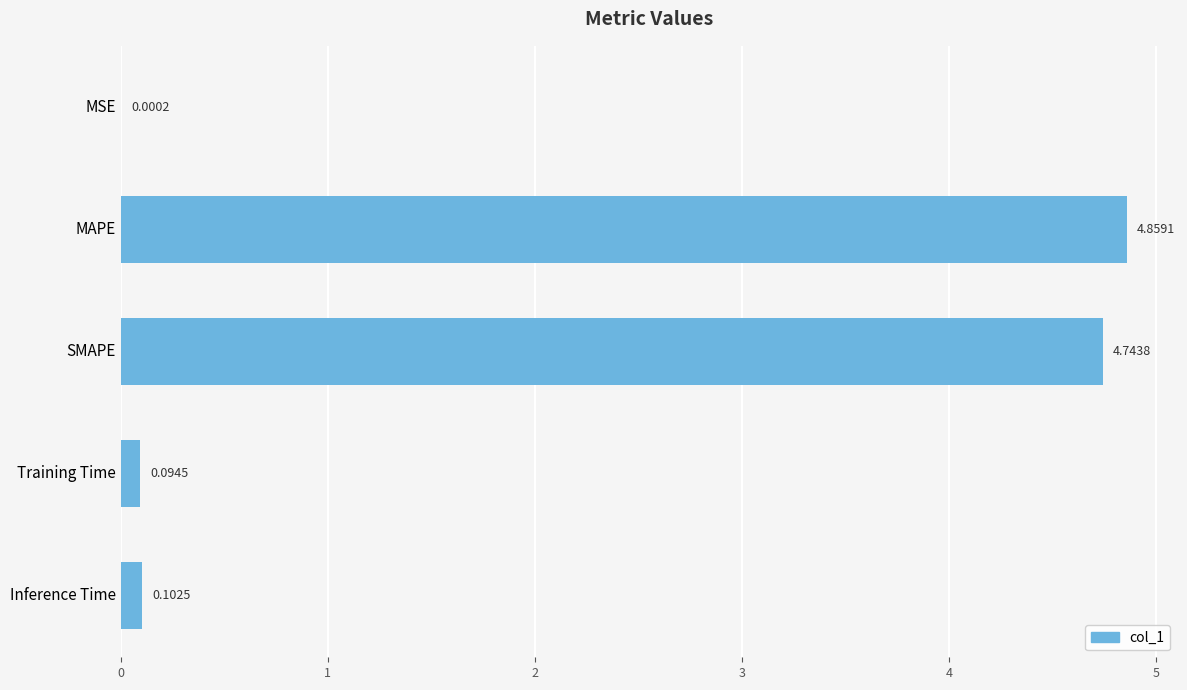

Does the chart contain stacked bars?

No